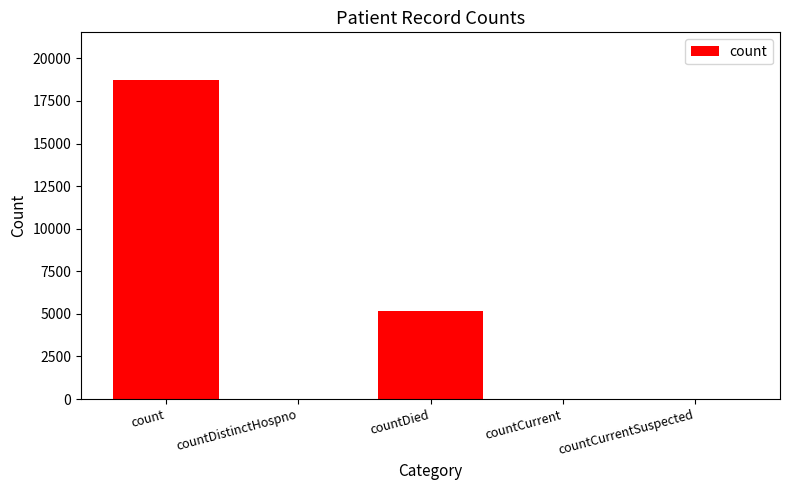

Count the number of data series in this chart.

1